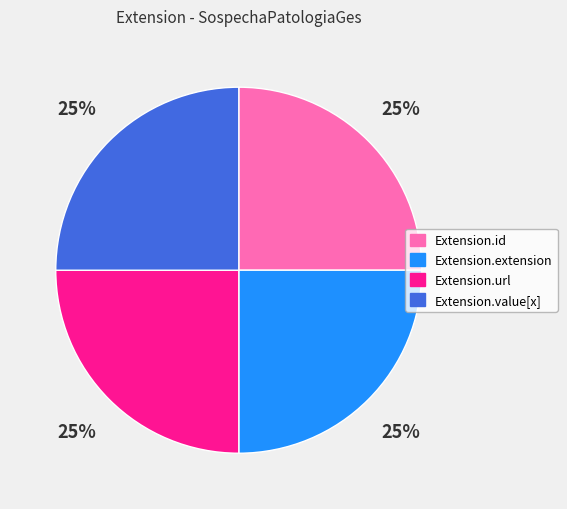

How many slices are in this pie chart?

4